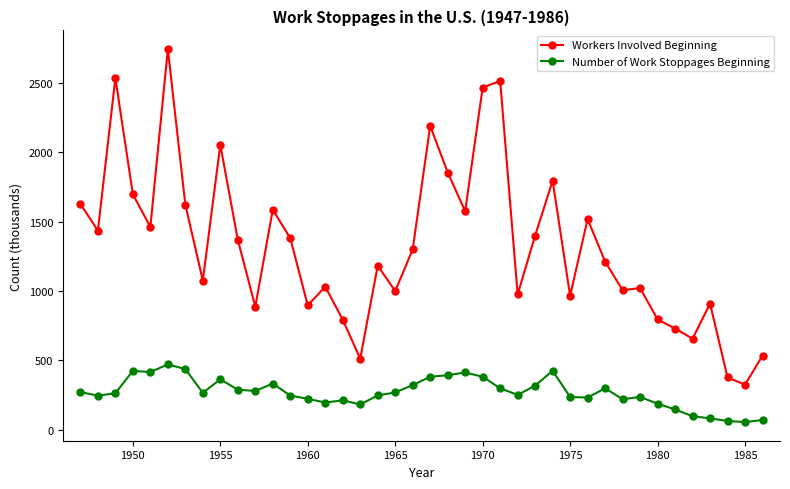

True or false: Number of Work Stoppages Beginning has more than 0 points higher than both neighbors.

True